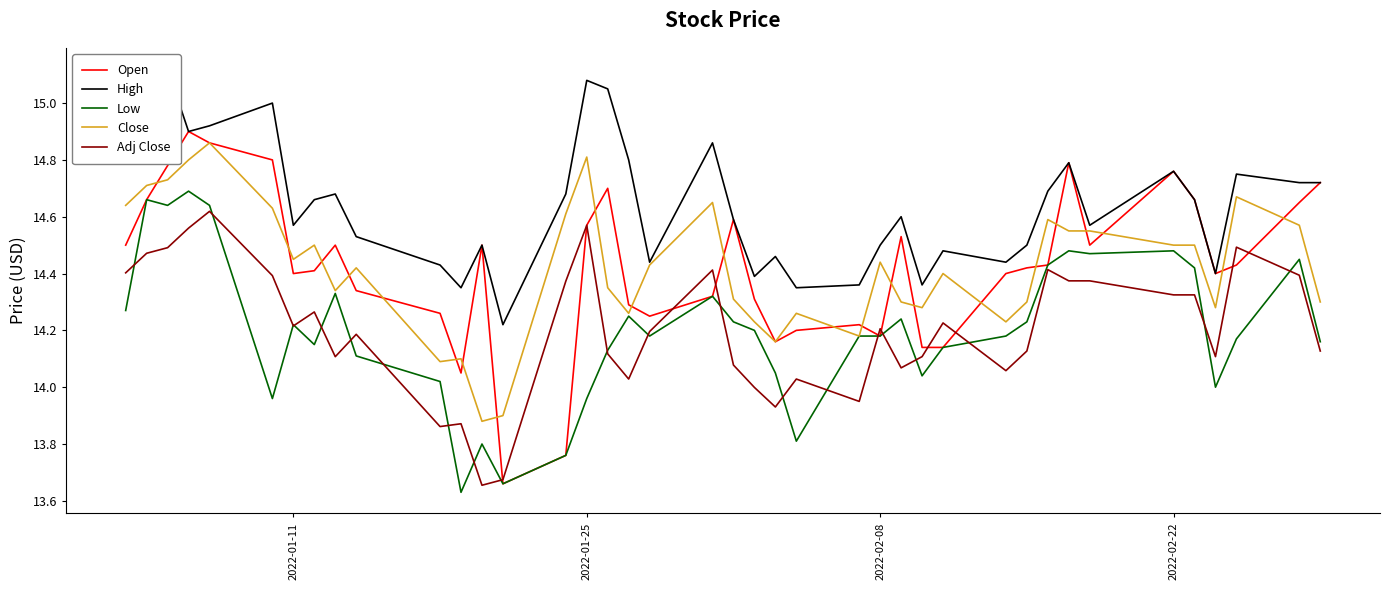

Which series has the largest total across all categories?

High